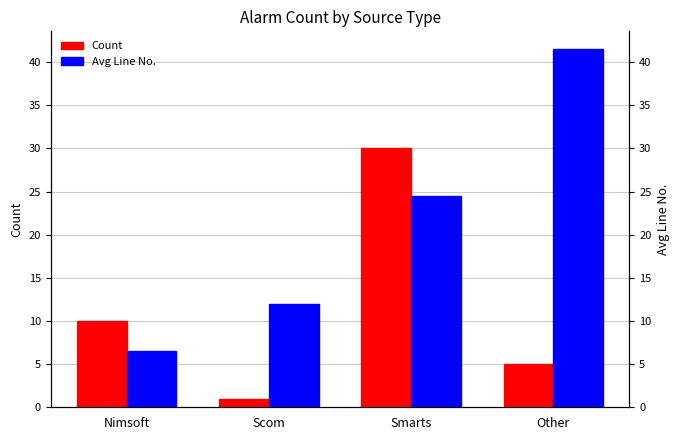

Reading left to right, what are all the values shown in this chart?

Count: Nimsoft=10.0	Scom=1.0	Smarts=30.0	Other=5.0
Avg Line No.: Nimsoft=6.5	Scom=12.0	Smarts=24.5	Other=41.5